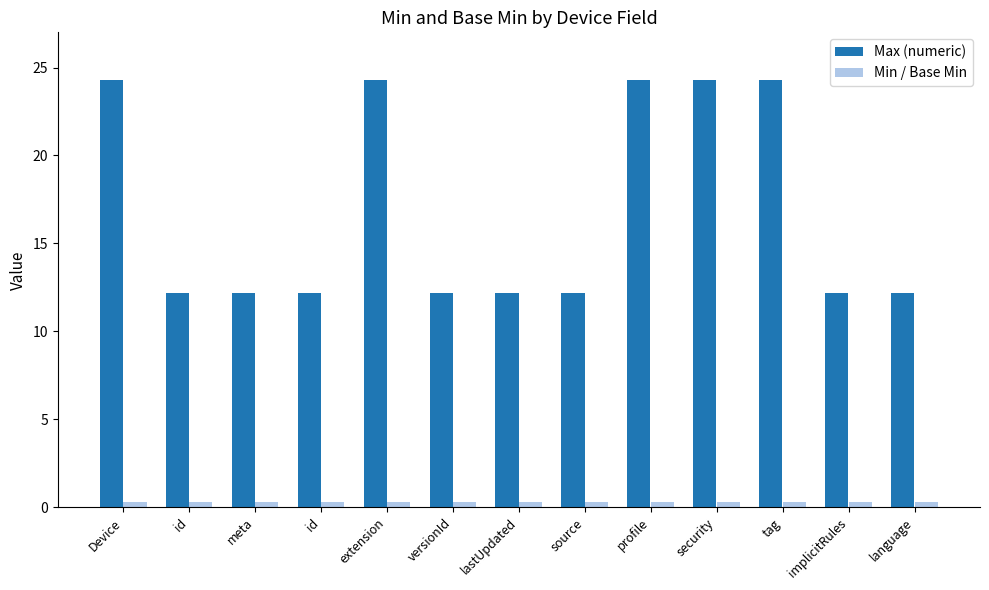

What is the maximum value for Min / Base Min?

0.3